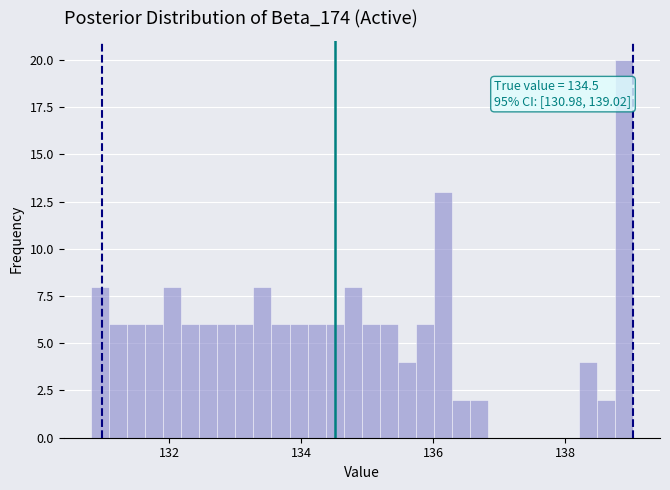

Around what value on the x-axis is the tallest bar? Give the approximate position of its centre, as read against the axis.

138.8